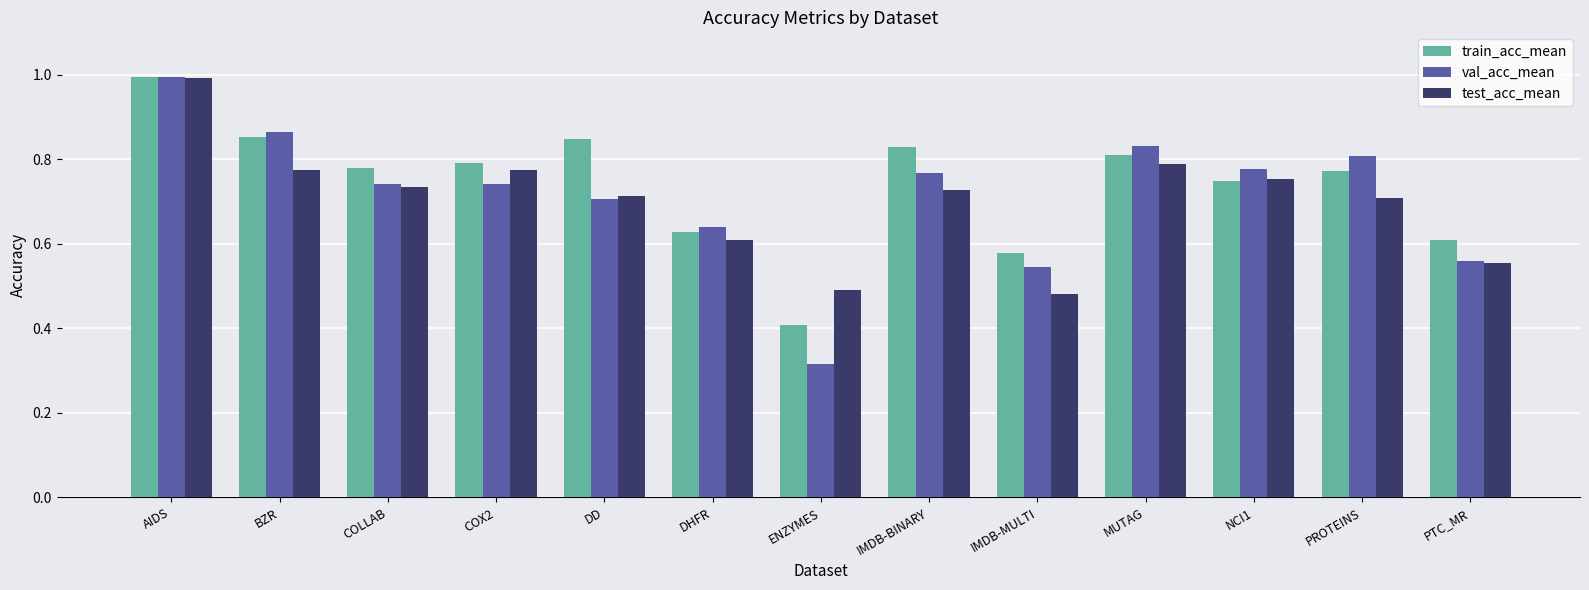

Which series changed the most between COLLAB and MUTAG?

val_acc_mean